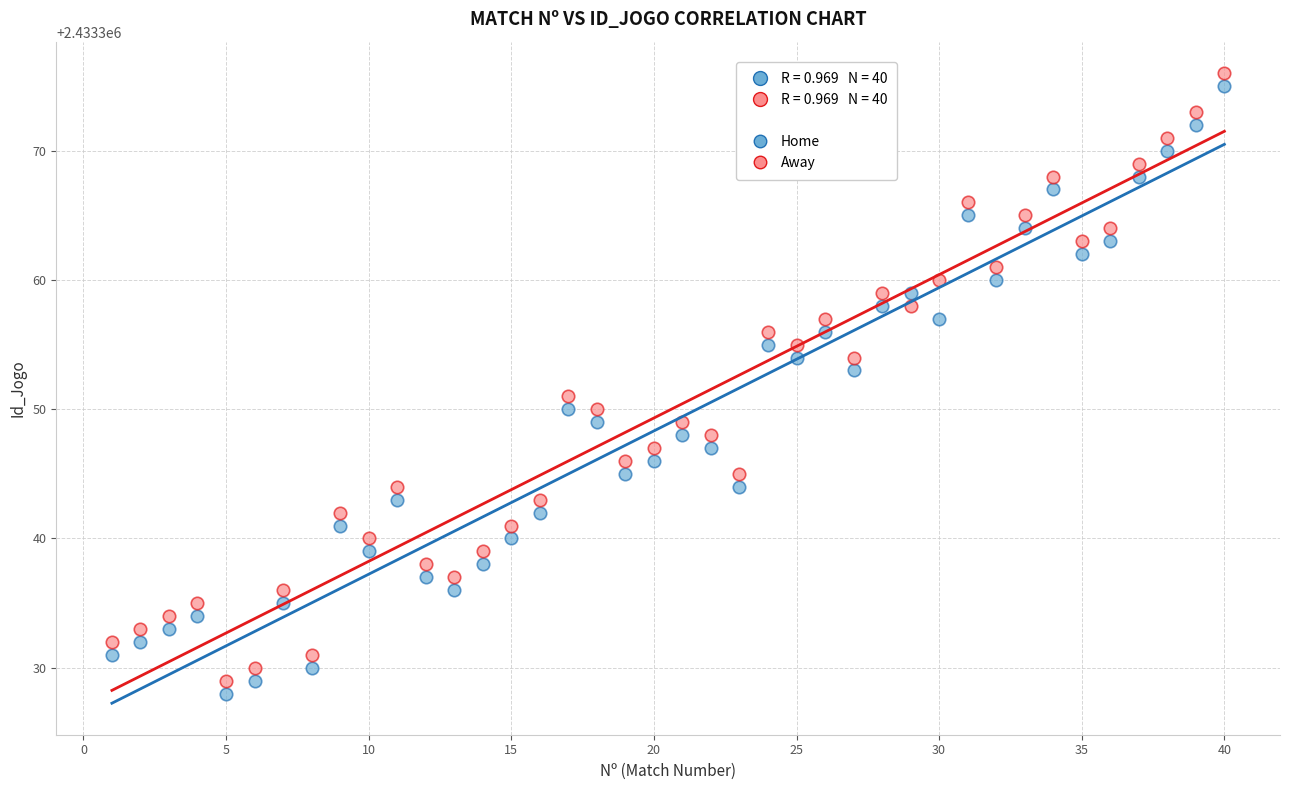

What is the X range (max minus min) for the scatter plot?

39